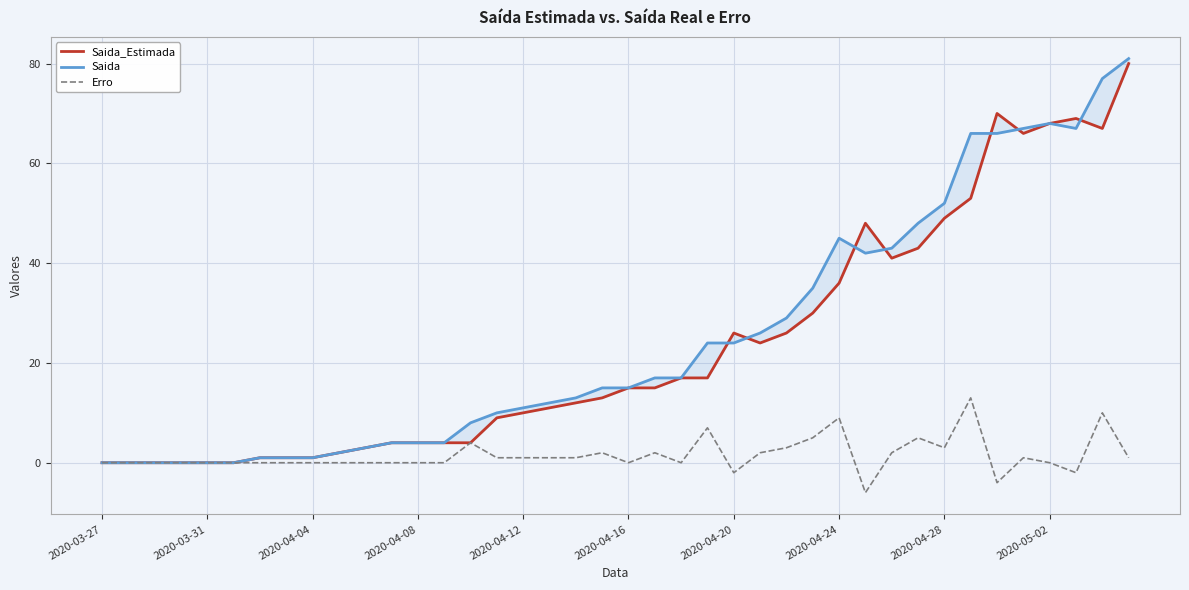

Between 18 and 26, which series saw the biggest shift?

Saida